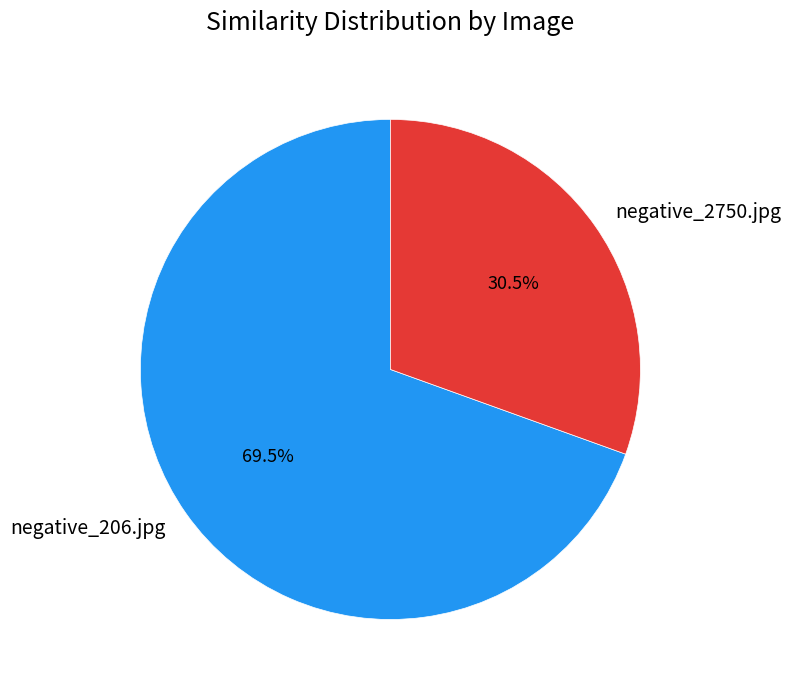

To the nearest percent, what is the average slice percentage?

50%